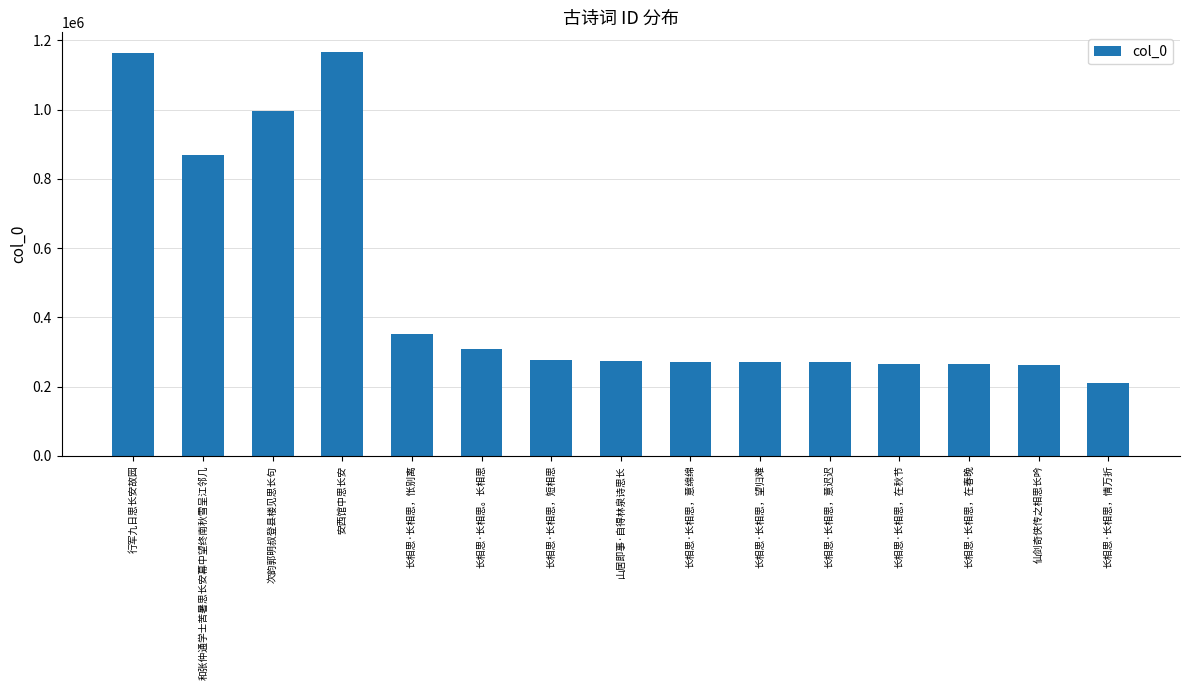

The chart shows a value of 433771 at 长相思·长相思，在秋节. True or false?

False